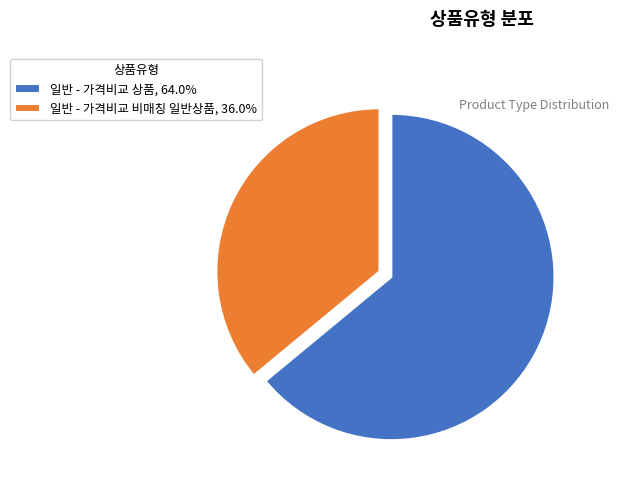

True or false: 일반 - 가격비교 비매칭 일반상품 accounts for 27% of the total.

False